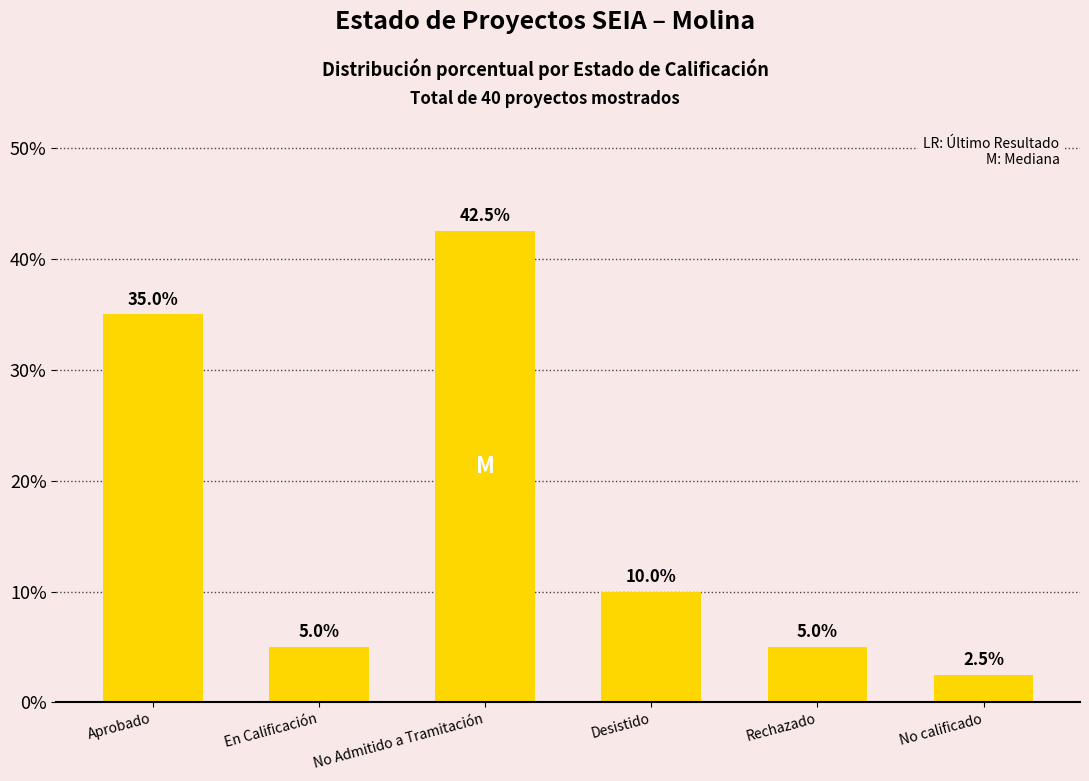

Reading left to right, what are all the values shown in this chart?

35.0	5.0	42.5	10.0	5.0	2.5